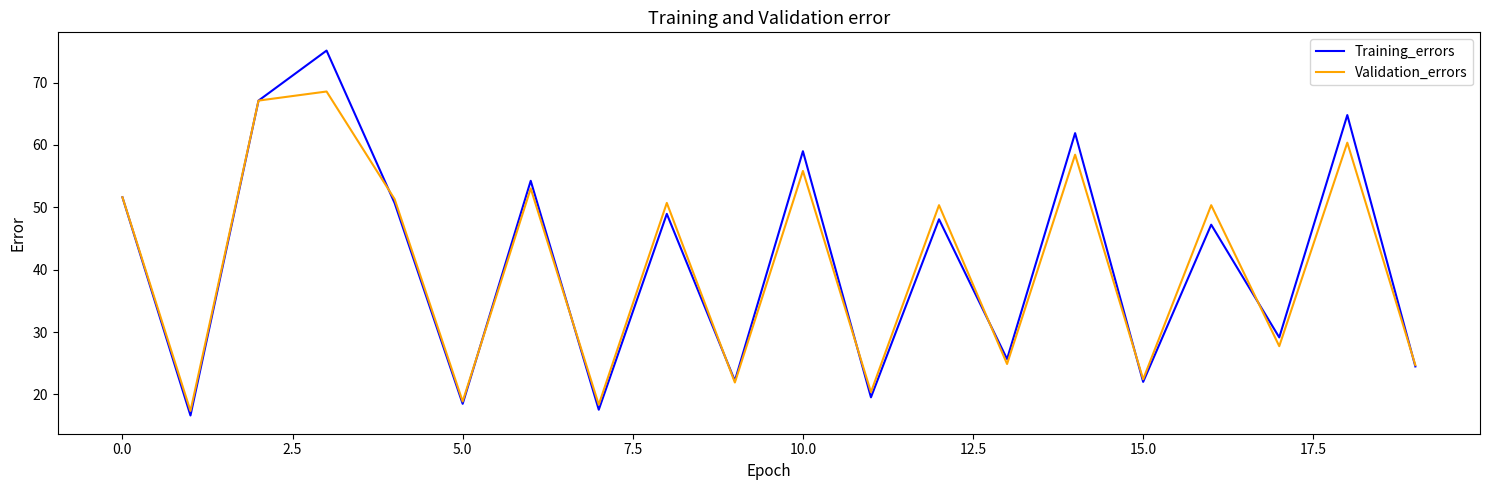

How many lines are shown in the chart?

2